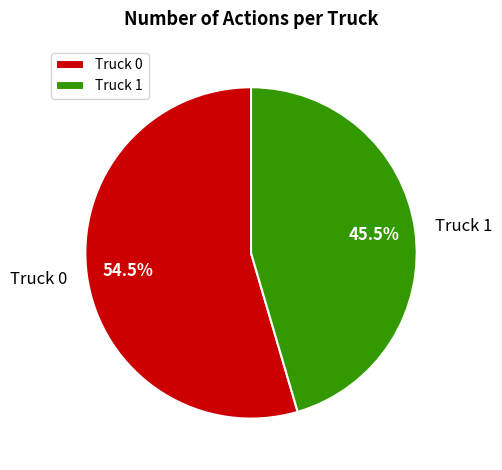

Which slice represents more than half of the pie?

Truck 0